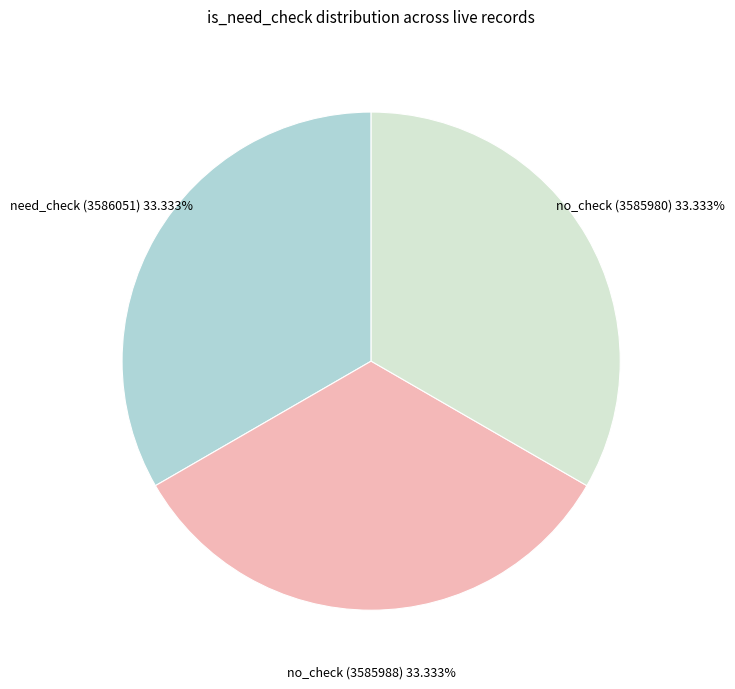

Is the sum of no_check (3585980) and need_check (3586051) greater than half?

Yes